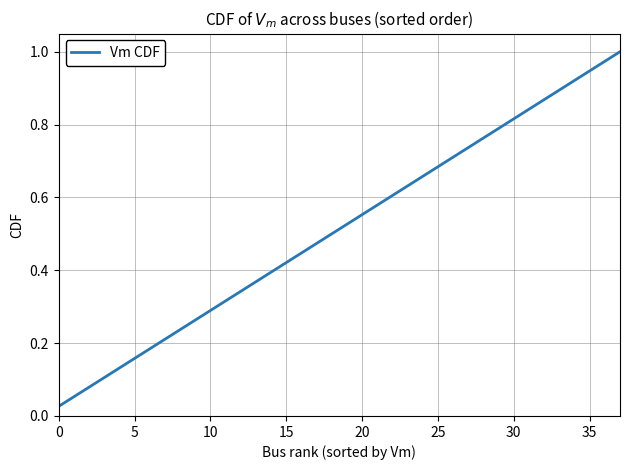

Does the chart display data point markers on the line(s)?

No